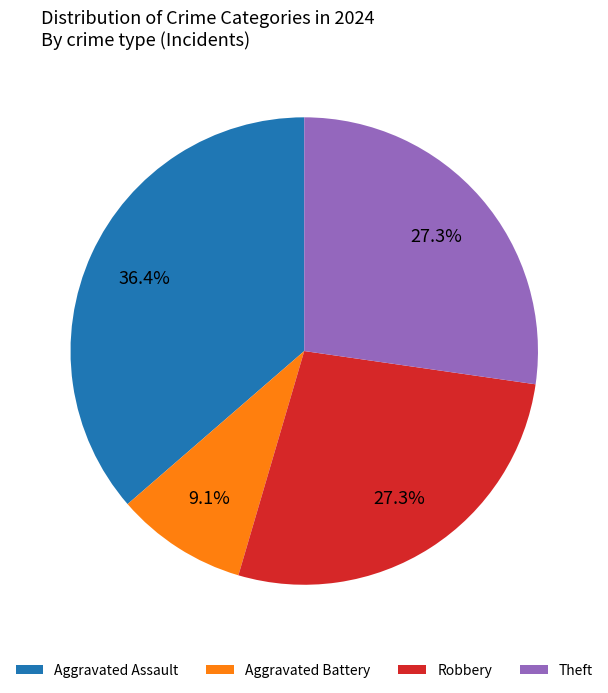

What is the smallest slice in the pie chart?

Aggravated Battery